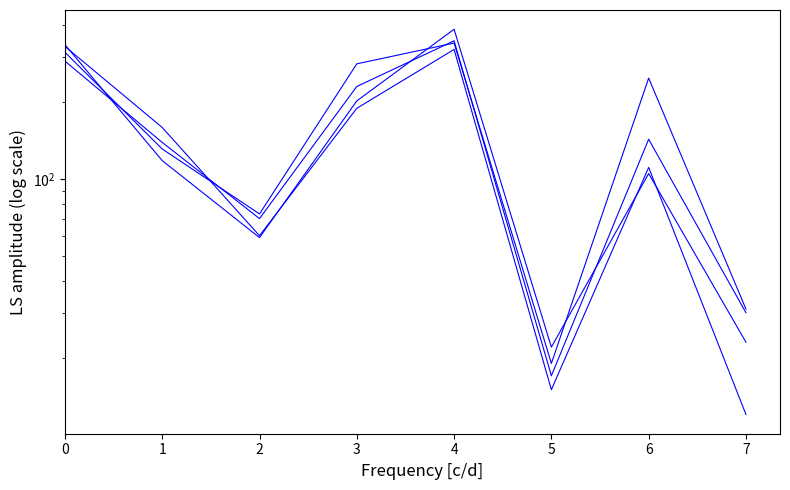

True or false: TOT_P_2011 and TOT_P_2018 cross at least once.

True